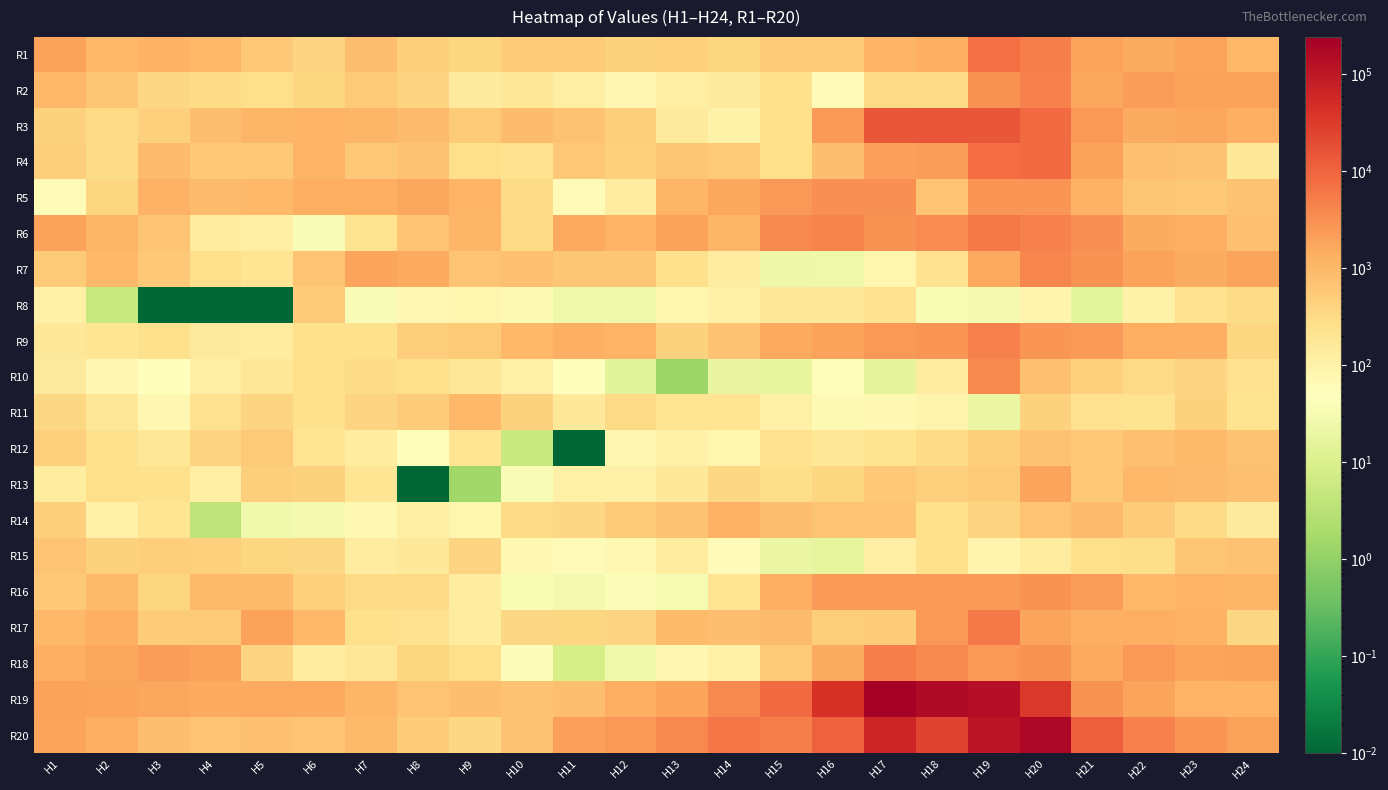

How many distinct data groups are displayed?

20